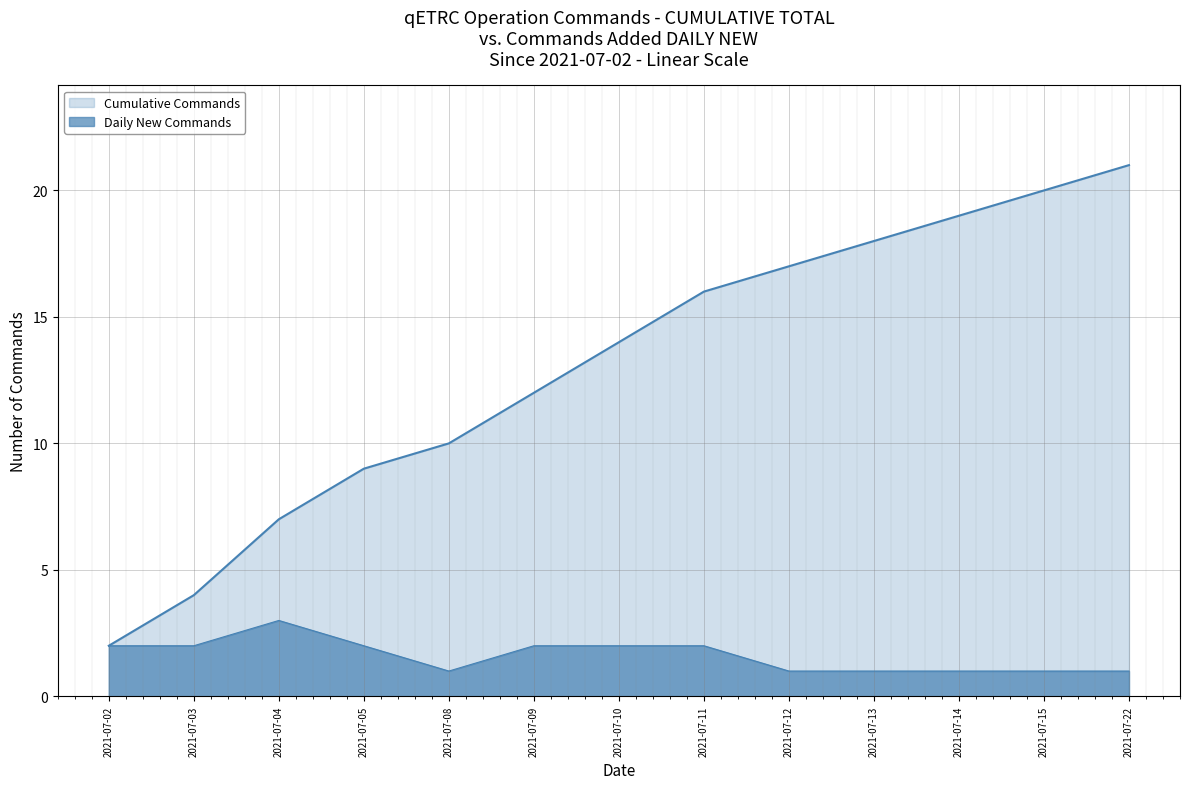

At which category is the sum across all series the highest?

2021-07-22